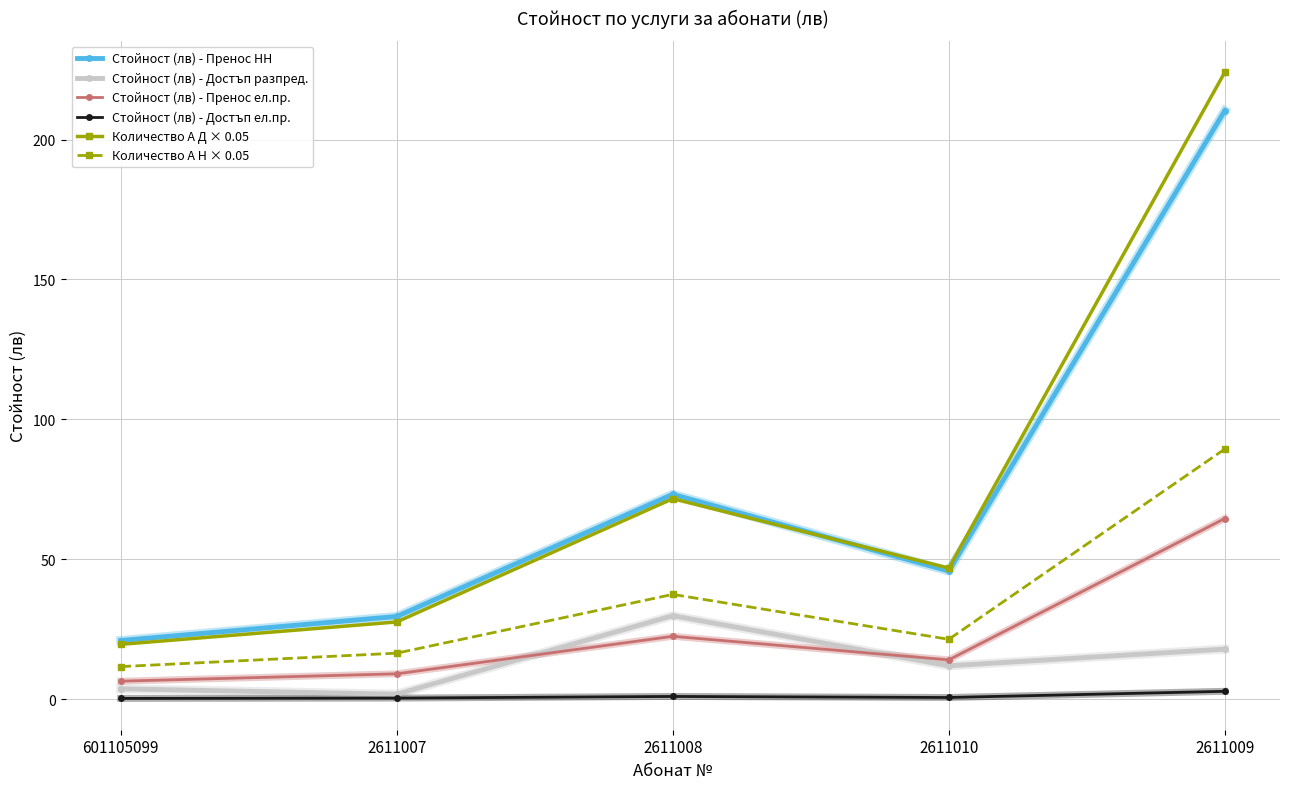

What is the total value across all series at 601105099?

62.6